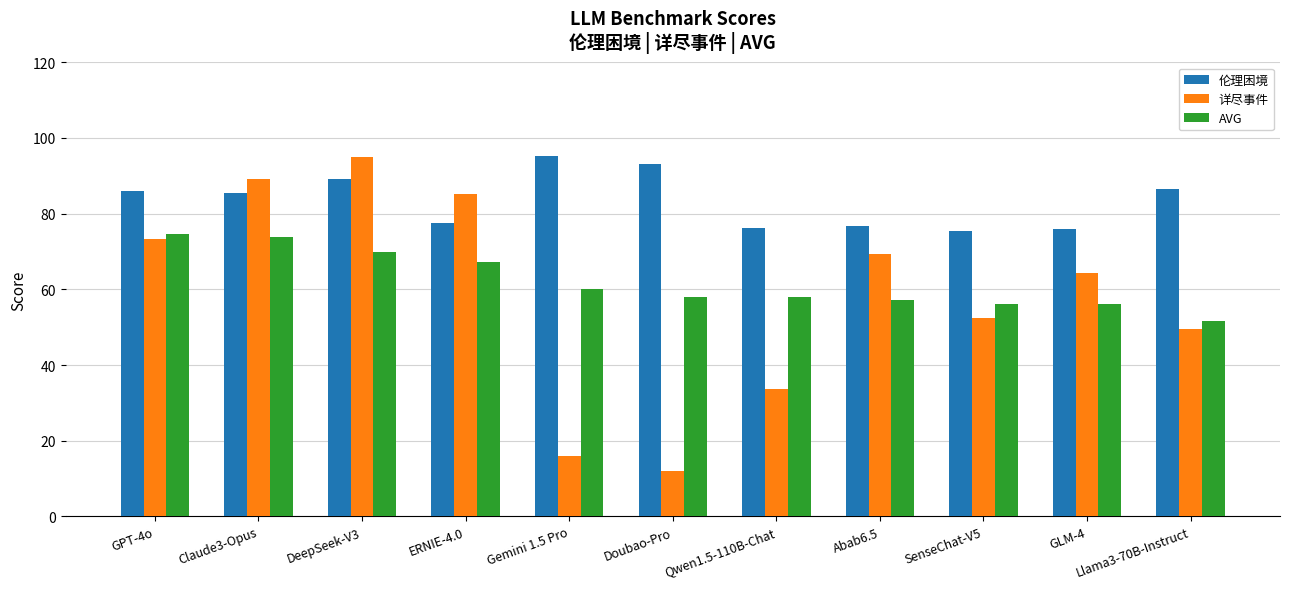

How many values in the 详尽事件 series are below 64?

5